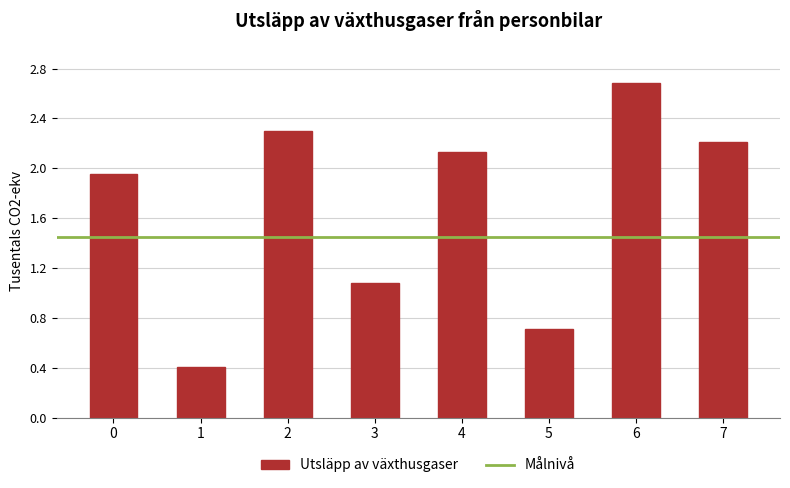

Are the bars grouped side by side (vs. stacked)?

No